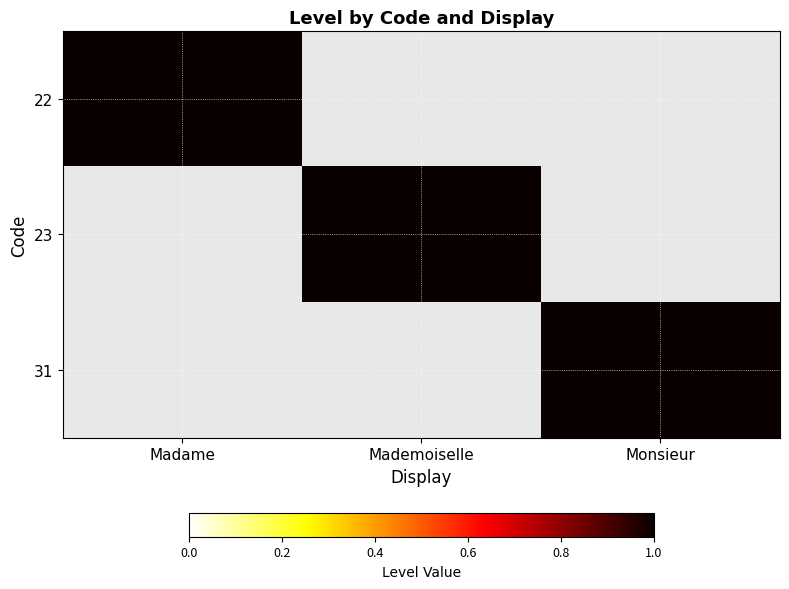

Reading left to right, what are all the values shown in this chart?

22: Madame=1	Mademoiselle=0	Monsieur=0
23: Madame=0	Mademoiselle=1	Monsieur=0
31: Madame=0	Mademoiselle=0	Monsieur=1